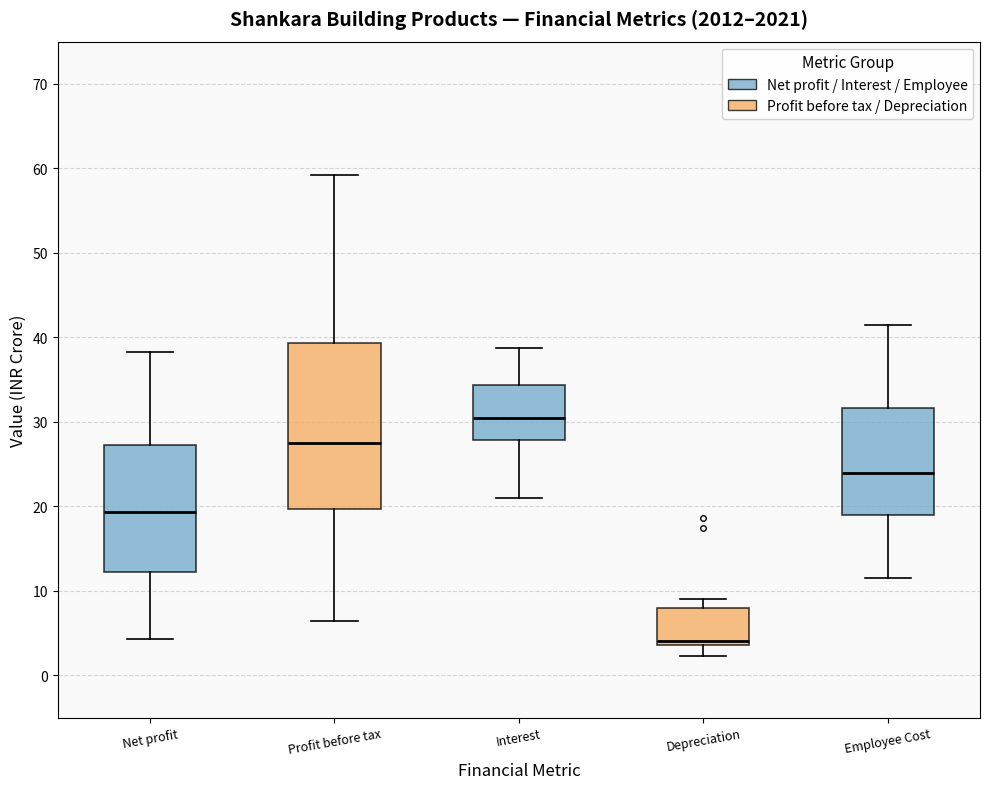

Which box has the lowest median line?

Depreciation